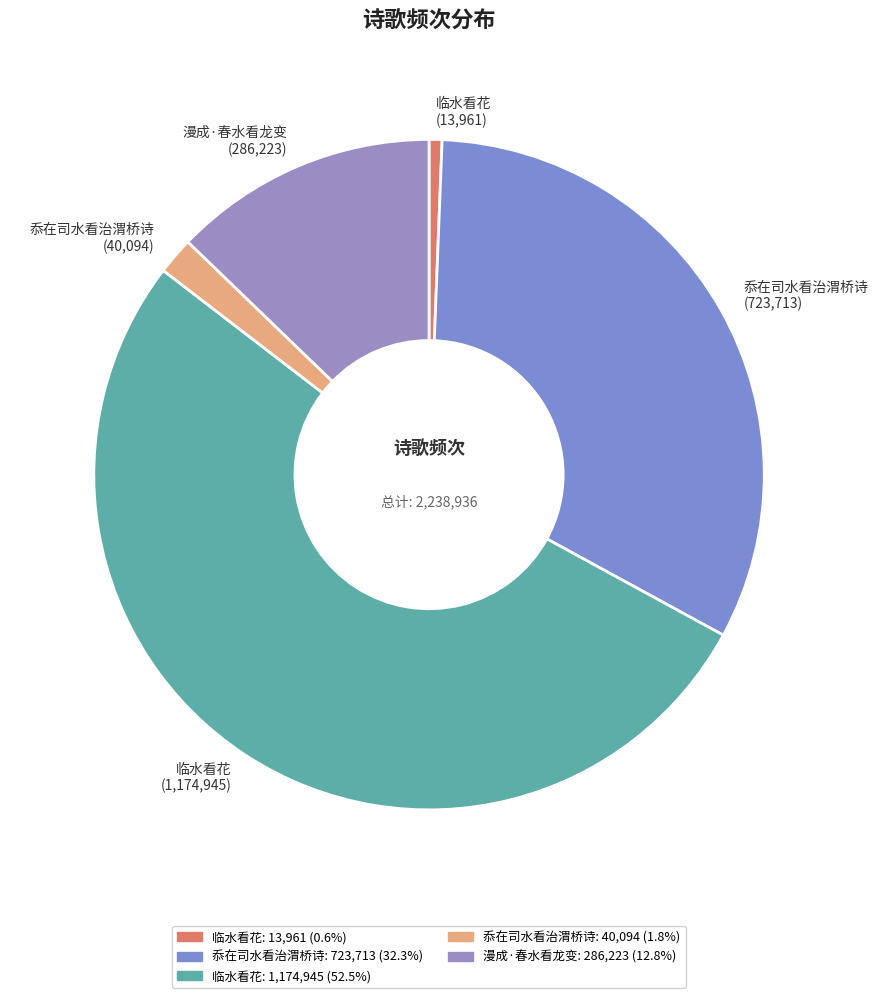

Does any single category account for the majority?

Yes